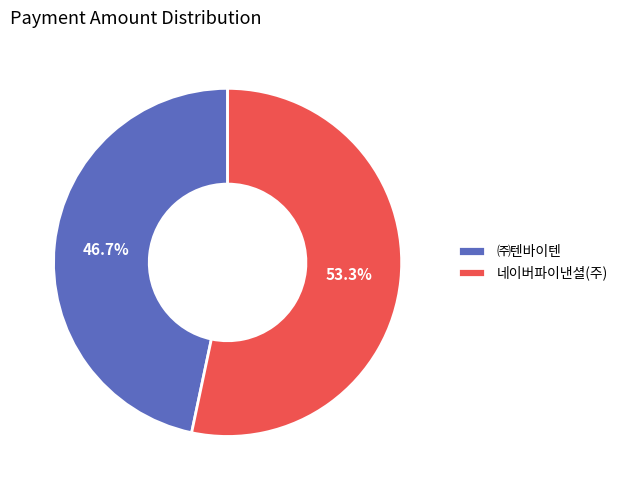

True or false: 네이버파이낸셜(주) accounts for 53% of the total.

True